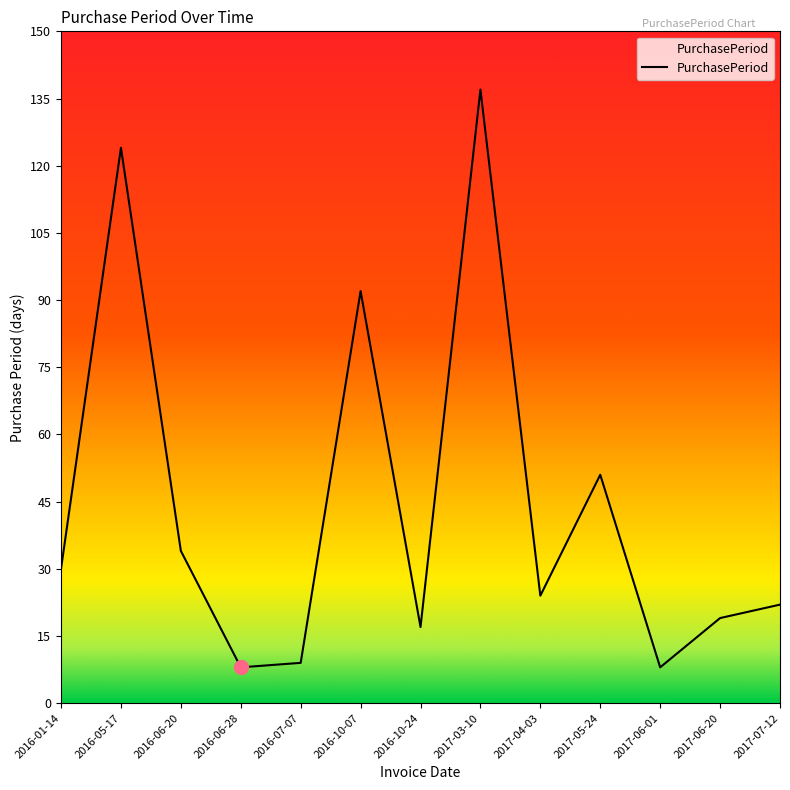

What is the greatest value displayed?

137